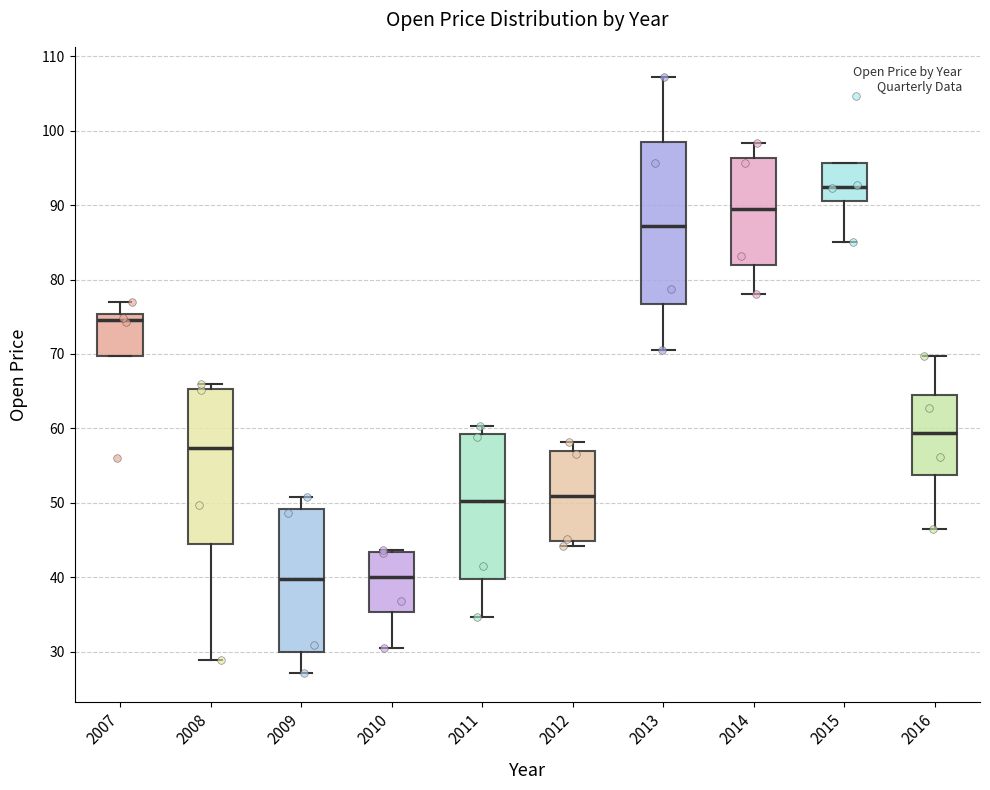

Which box is the tallest, from its lower edge to its upper edge?

2013